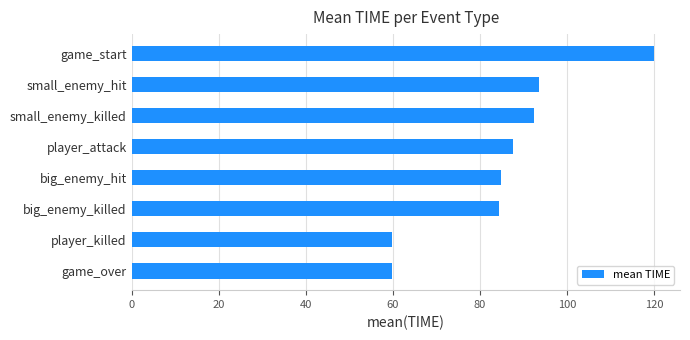

Reading bottom to top, extract all data points from this chart.

game_over=59.9	player_killed=59.9	big_enemy_killed=84.4	big_enemy_hit=84.9	player_attack=87.5	small_enemy_killed=92.5	small_enemy_hit=93.7	game_start=120.0